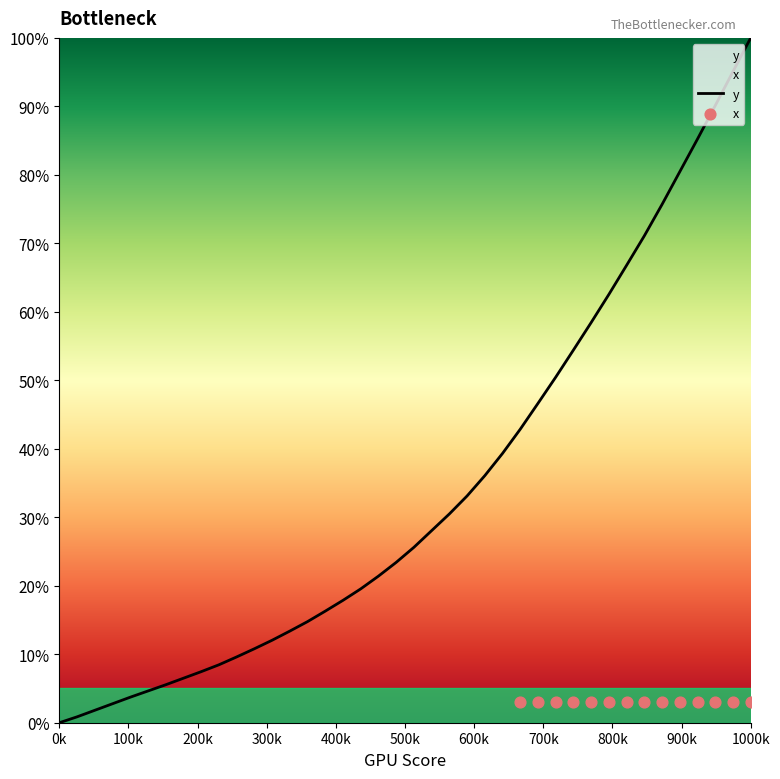

What is the highest value of the y series?

100.0